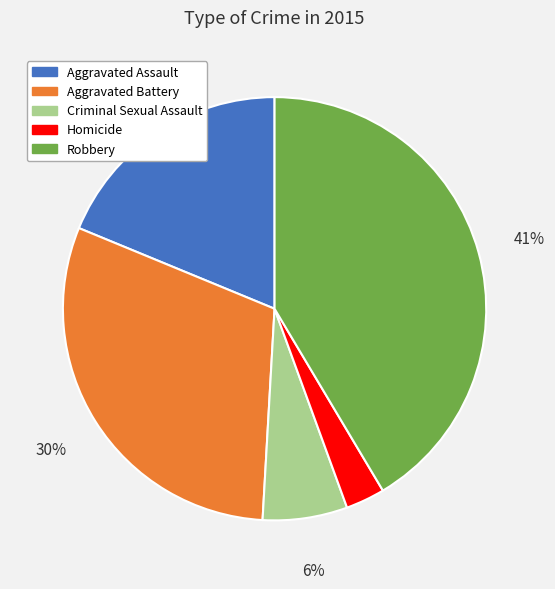

Rank the categories by value from highest to lowest.

Robbery, Aggravated Battery, Aggravated Assault, Criminal Sexual Assault, Homicide